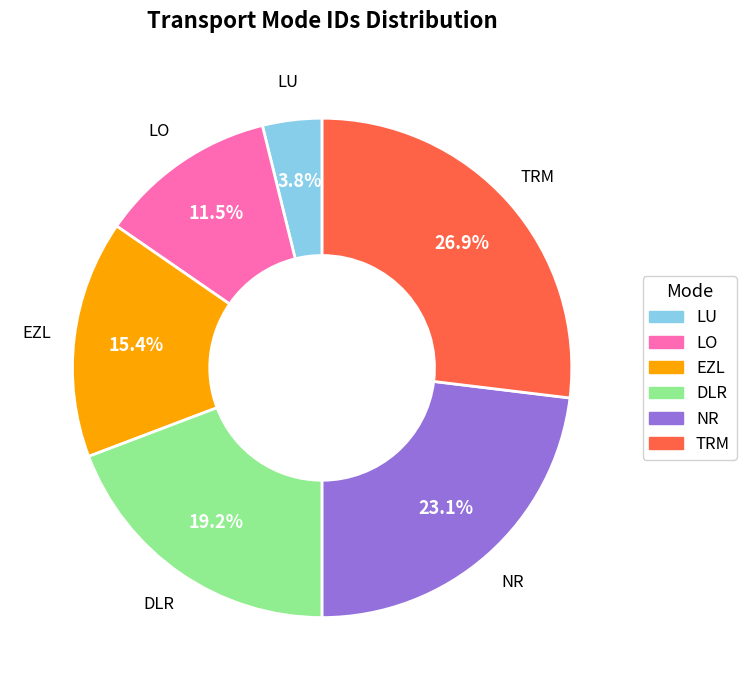

To the nearest percent, what portion does LU represent?

4%